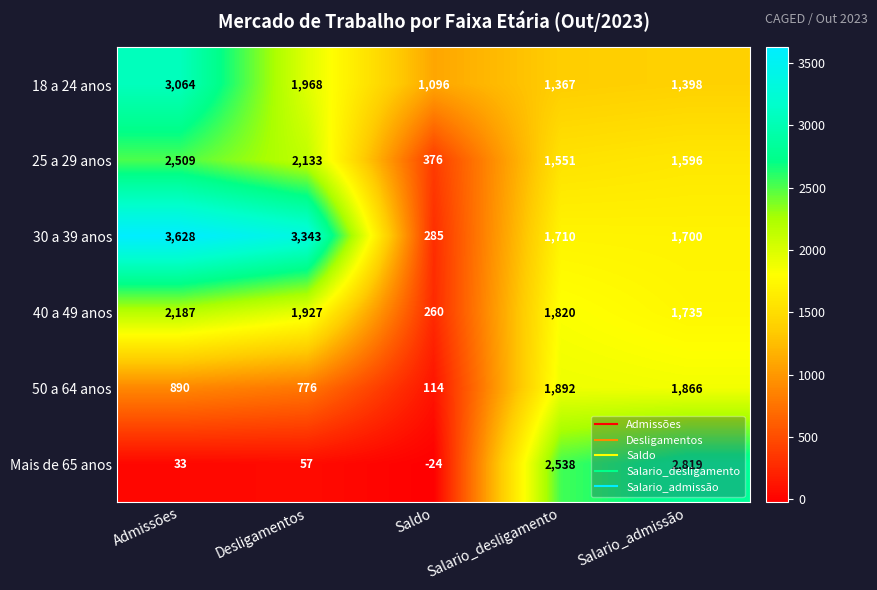

Is it true that Mais de 65 anos equals 2538 at Salario_desligamento?

True